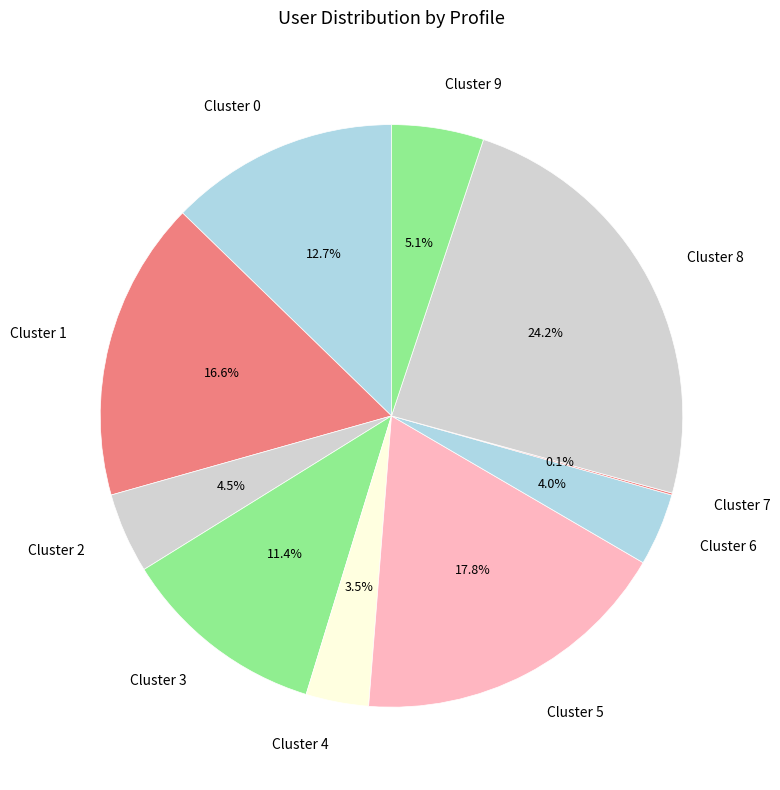

Which category has the biggest portion of the pie?

Cluster 8